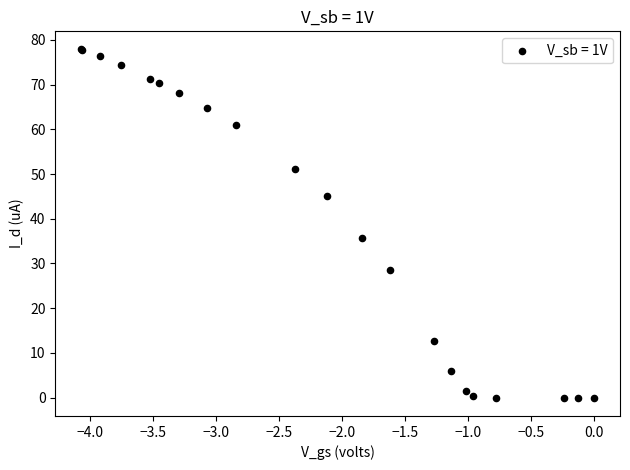

What Y value in the scatter plot is closest to 38?

35.6